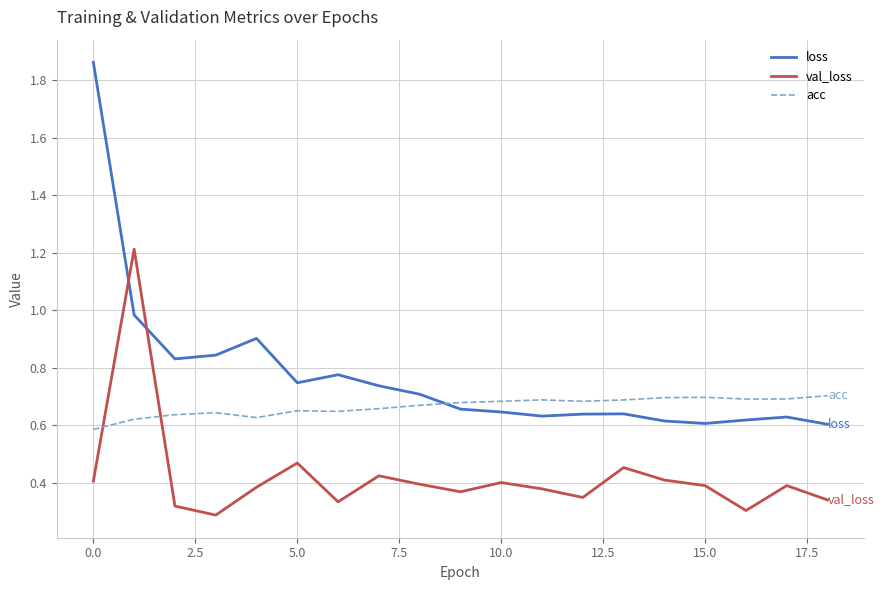

Which series has the widest spread of values?

loss